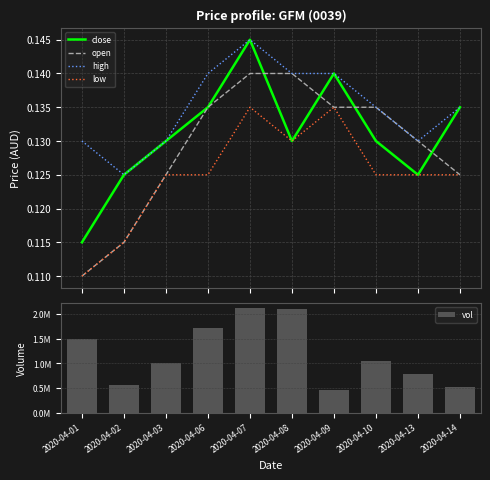

At which category is the sum across all series the highest?

2020-04-07